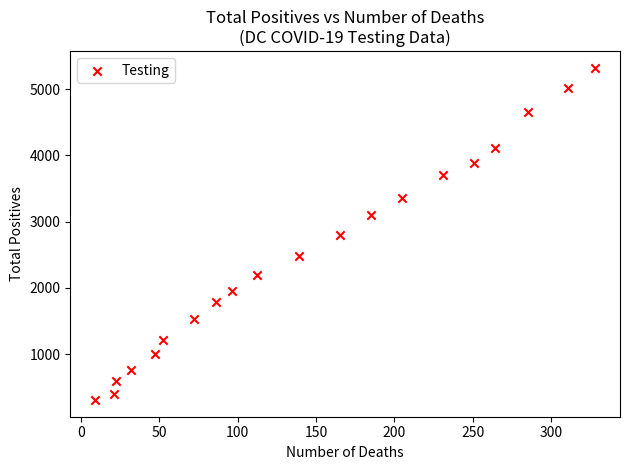

What is the range of Y values (max minus min)?

5018